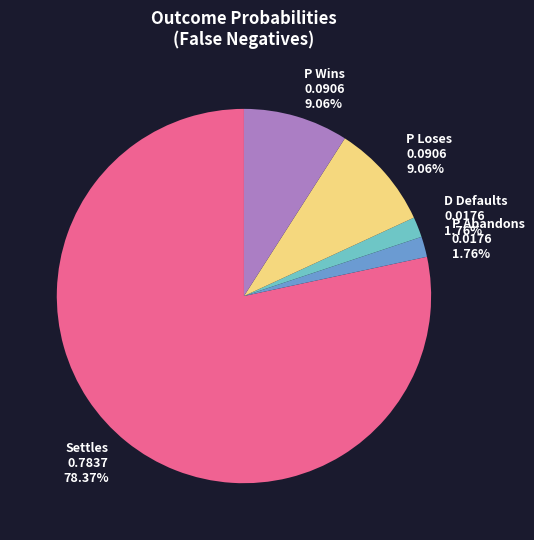

Approximately how many times larger is the value at P Abandons compared to D Defaults?

1.0